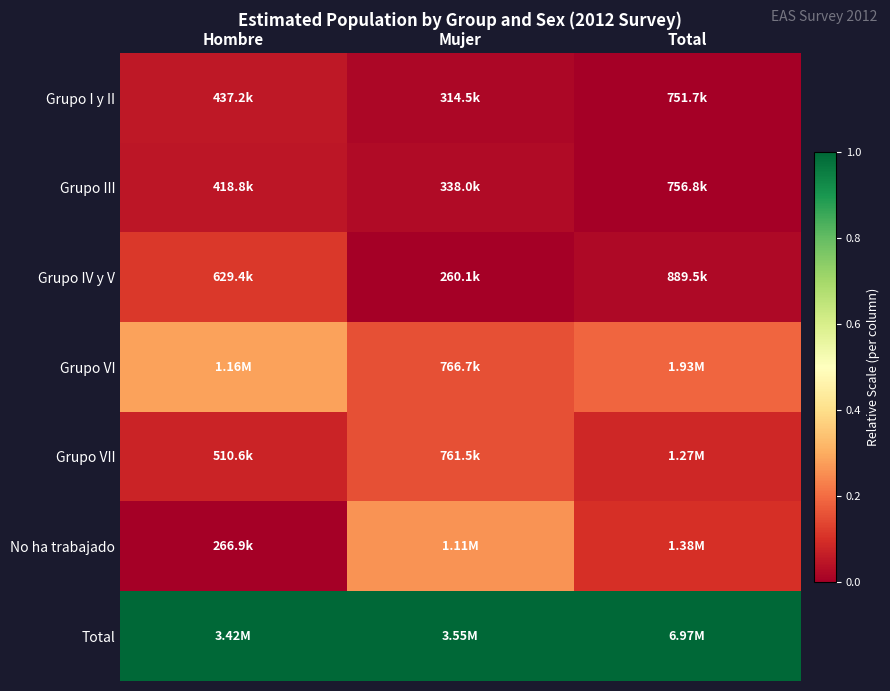

List the series in order of their peak value, highest first.

Total, Grupo VI, No ha trabajado, Grupo VII, Grupo IV y V, Grupo I y II, Grupo III